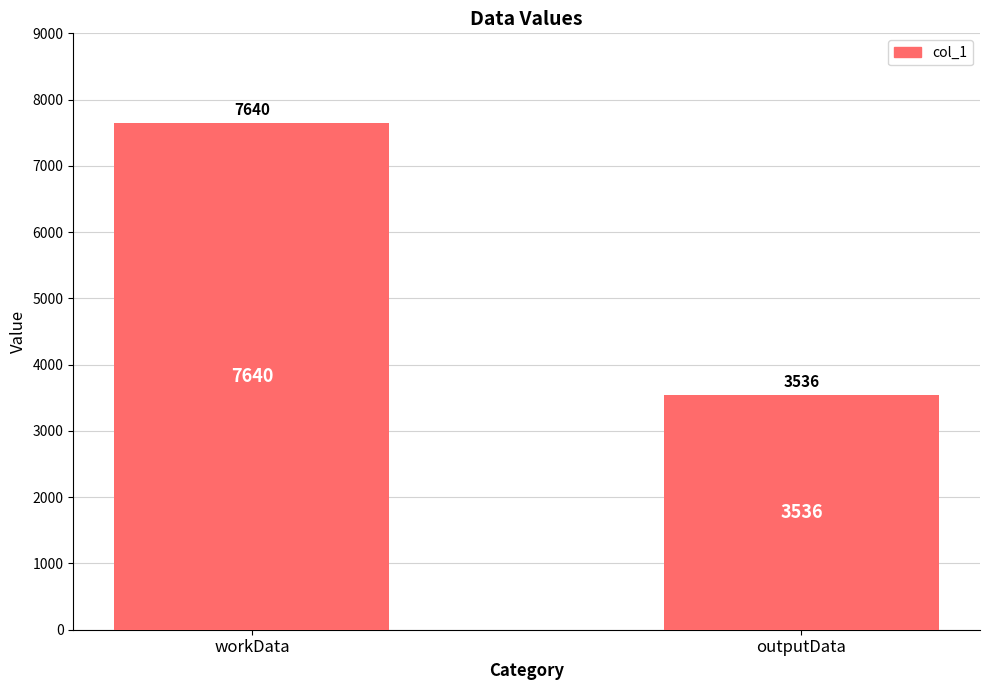

What is the ratio of the value at outputData to the value at workData?

0.5